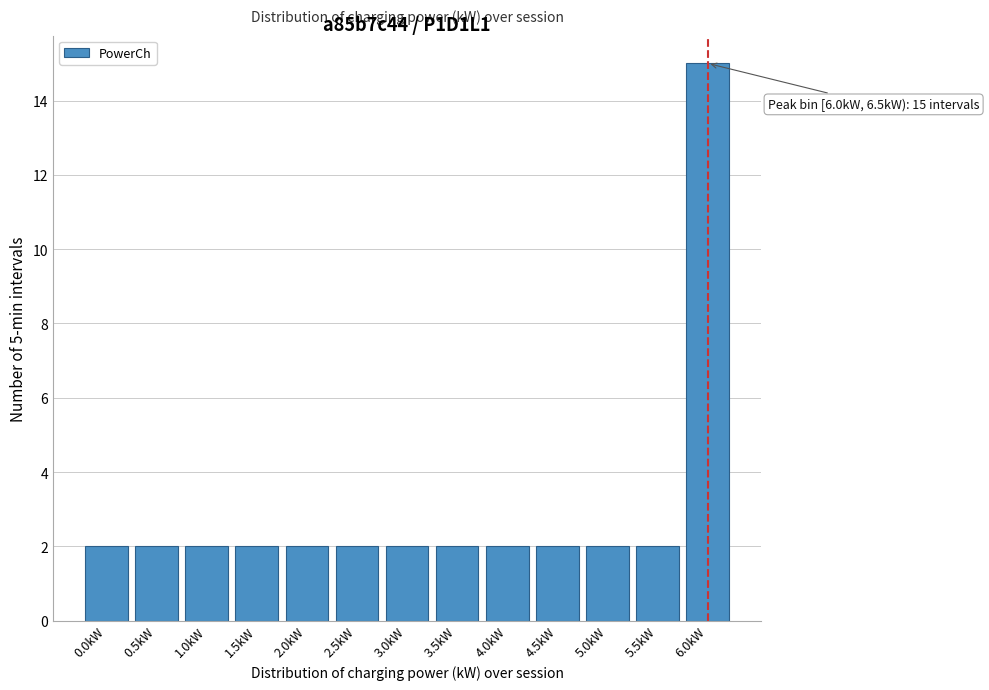

Reading left to right, what are all the values shown in this chart?

2	2	2	2	2	2	2	2	2	2	2	2	15